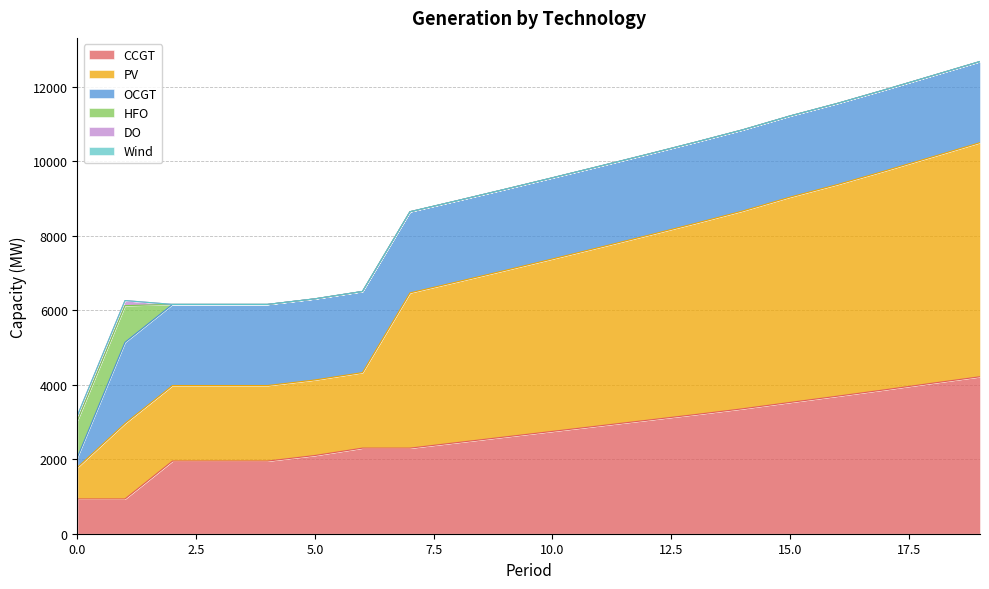

Which category has the highest value across all series?

19